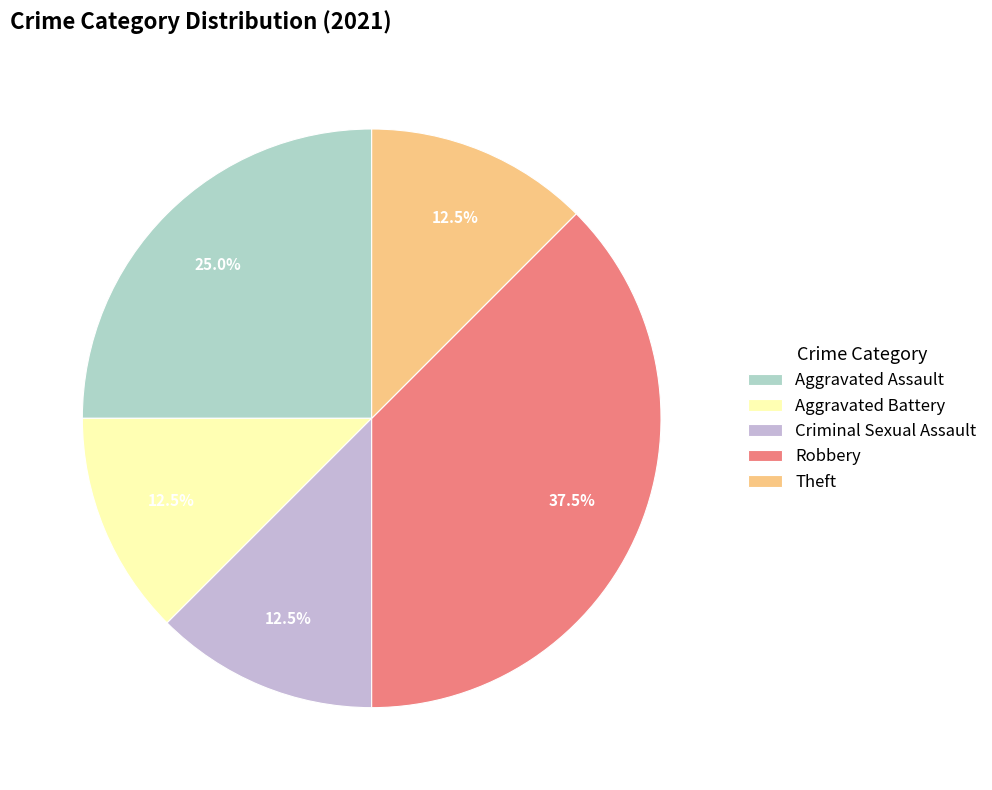

Is the sum of Criminal Sexual Assault and Aggravated Assault greater than half?

No